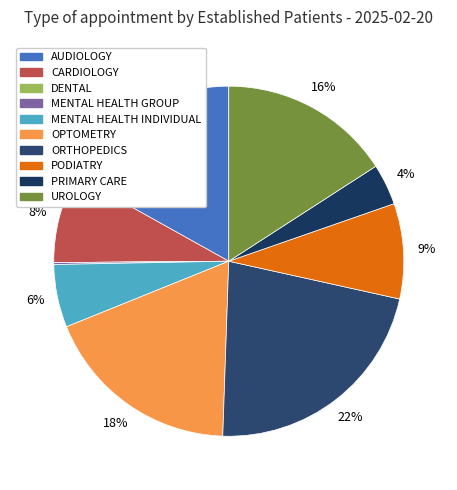

What portion of the pie excludes CARDIOLOGY?

91.8%